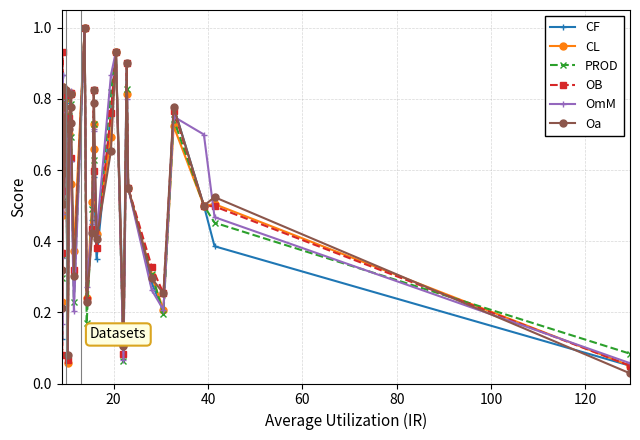

Which series ends up on top after the final intersection of OmM and PROD?

PROD